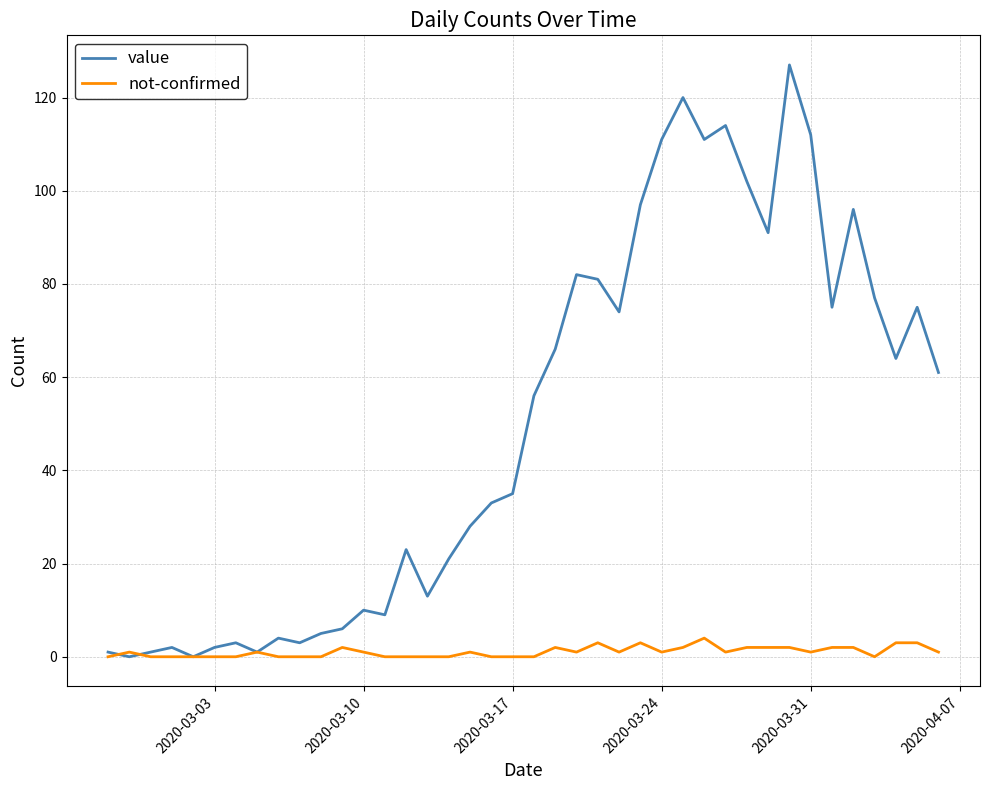

Which series has the largest range (max minus min)?

value